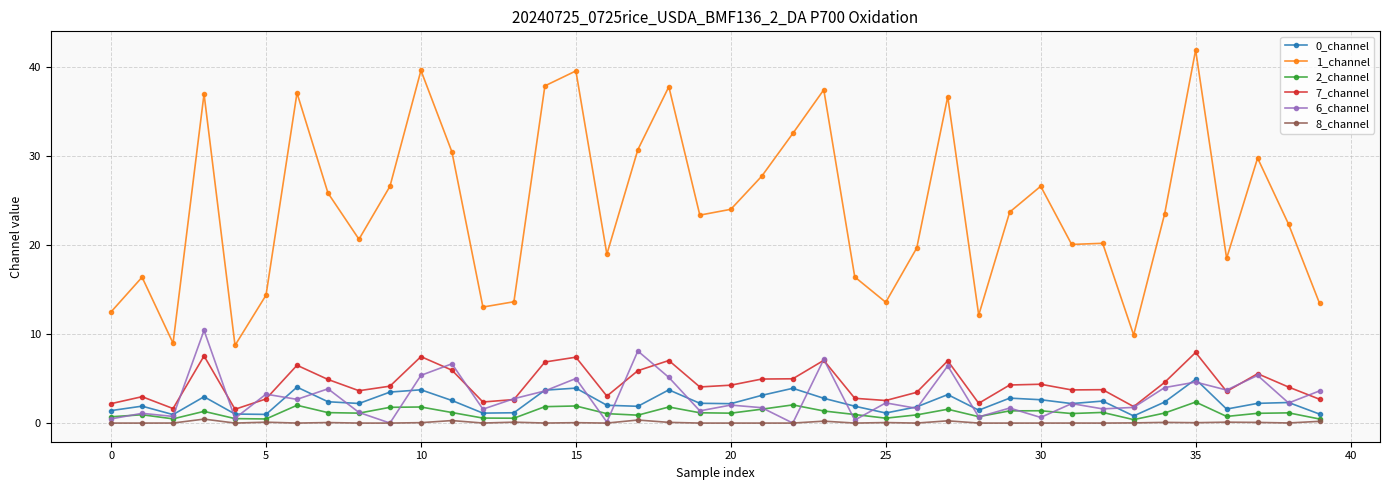

What is the value of the 1_channel point at the 28th from the left?

36.7